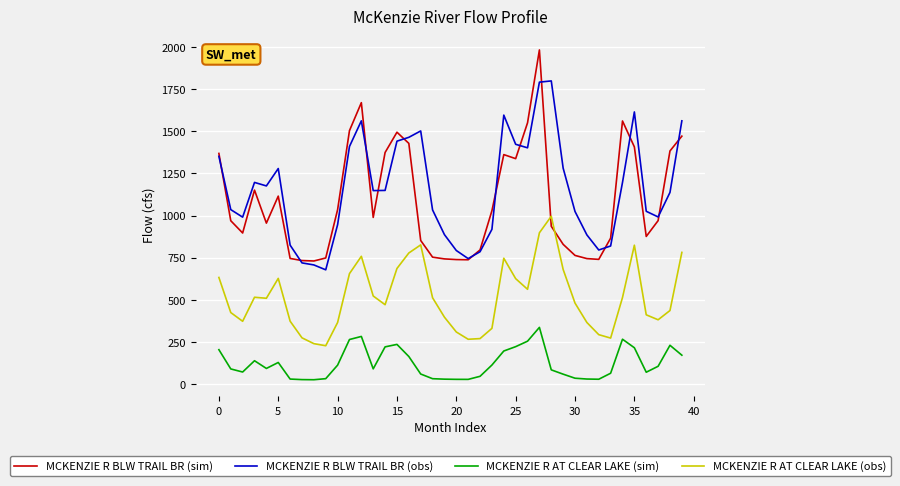

Rank the series by their maximum value, from lowest to highest.

MCKENZIE R AT CLEAR LAKE (sim), MCKENZIE R AT CLEAR LAKE (obs), MCKENZIE R BLW TRAIL BR (obs), MCKENZIE R BLW TRAIL BR (sim)